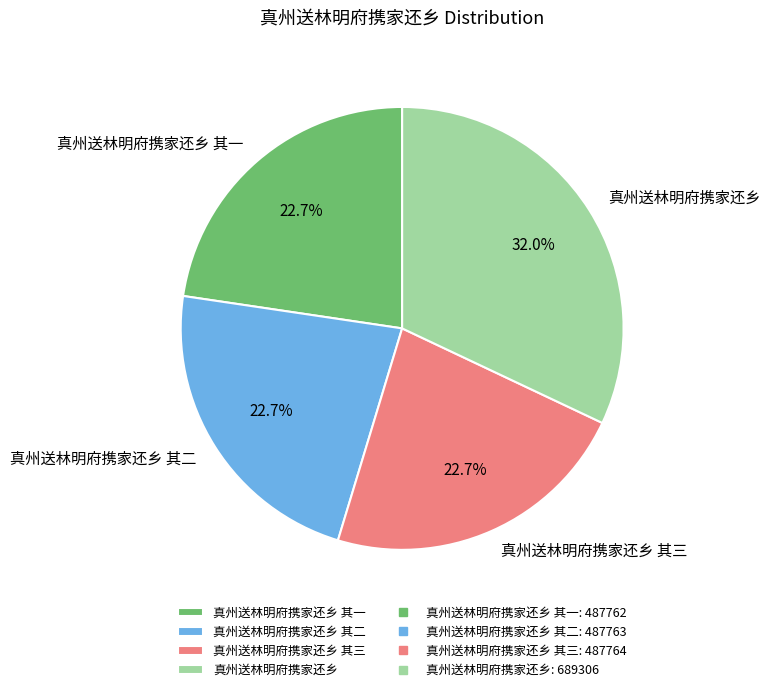

How much of the chart is everything except 真州送林明府携家还乡 其二?

77.3%